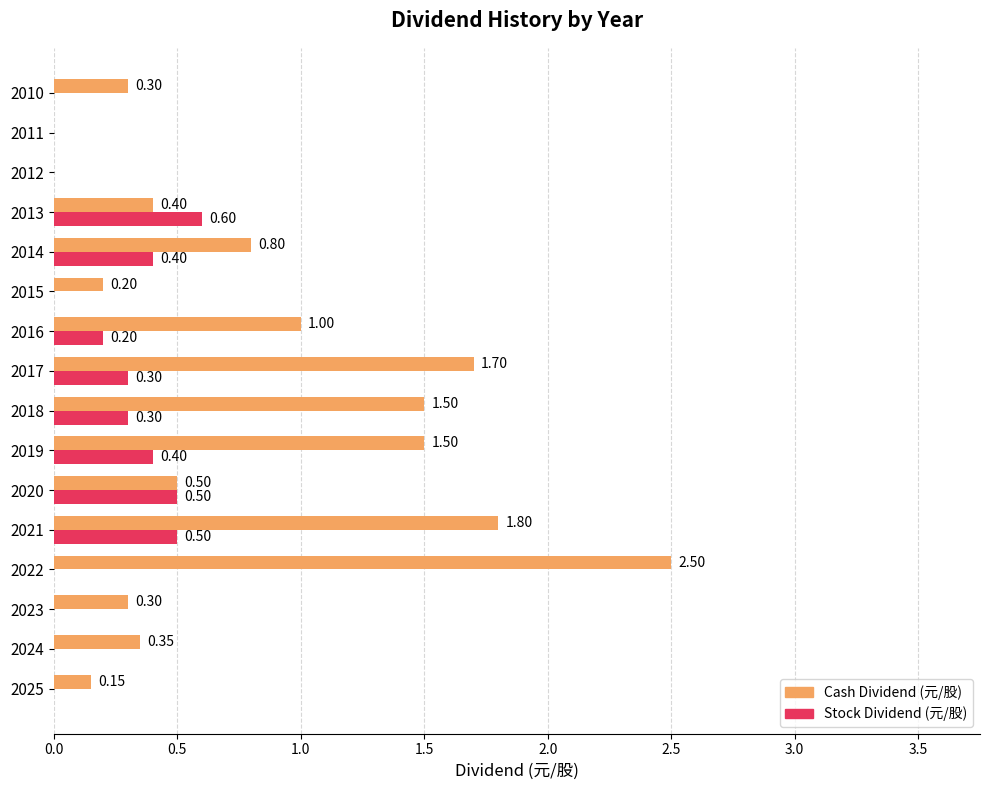

Is the value of Cash Dividend (元/股) at 2024 greater than the value of Stock Dividend (元/股) at 2013?

No